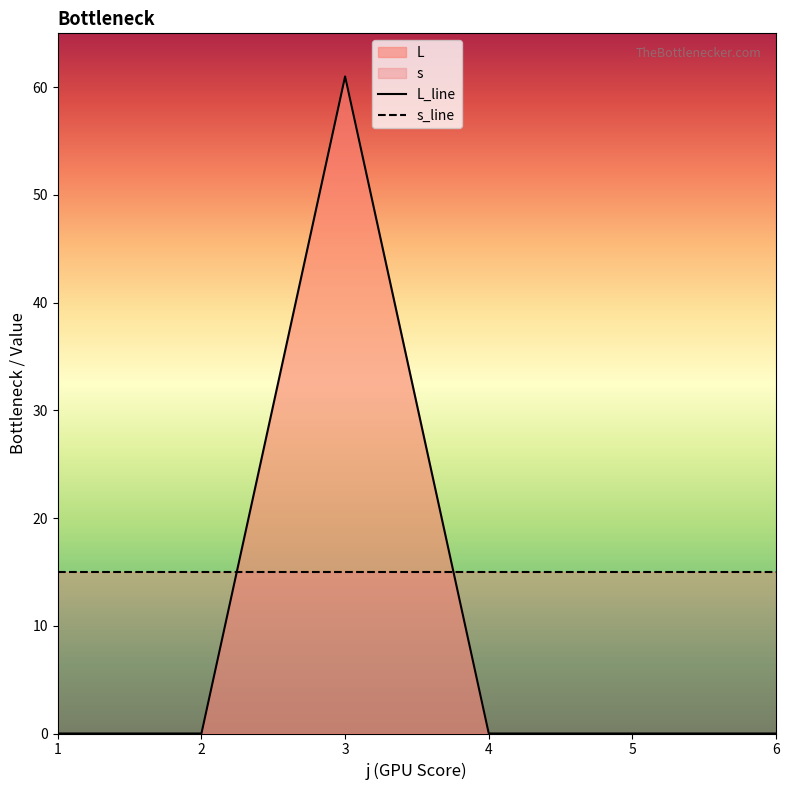

The value of L_line at 5 is 0. True or false?

True